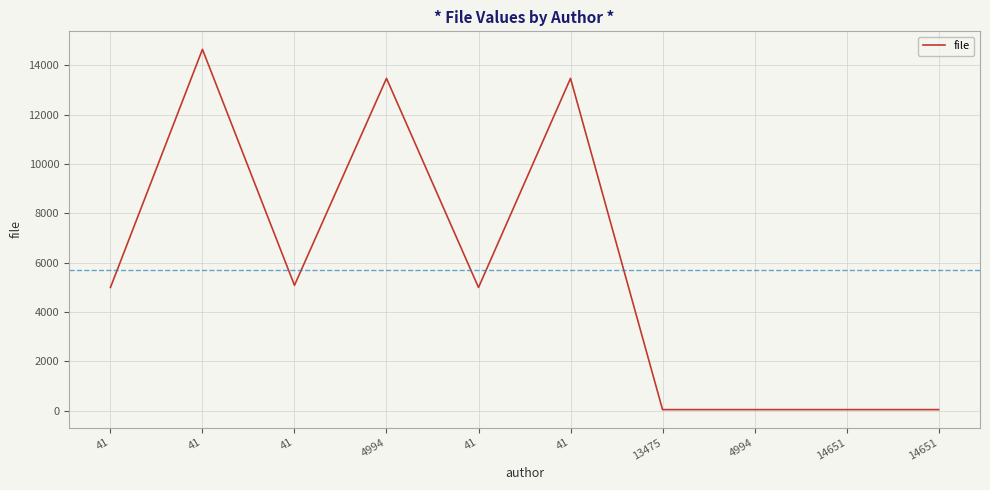

Rank the categories by value from lowest to highest.

13475, 4994, 14651, 14651, 41, 41, 41, 4994, 41, 41